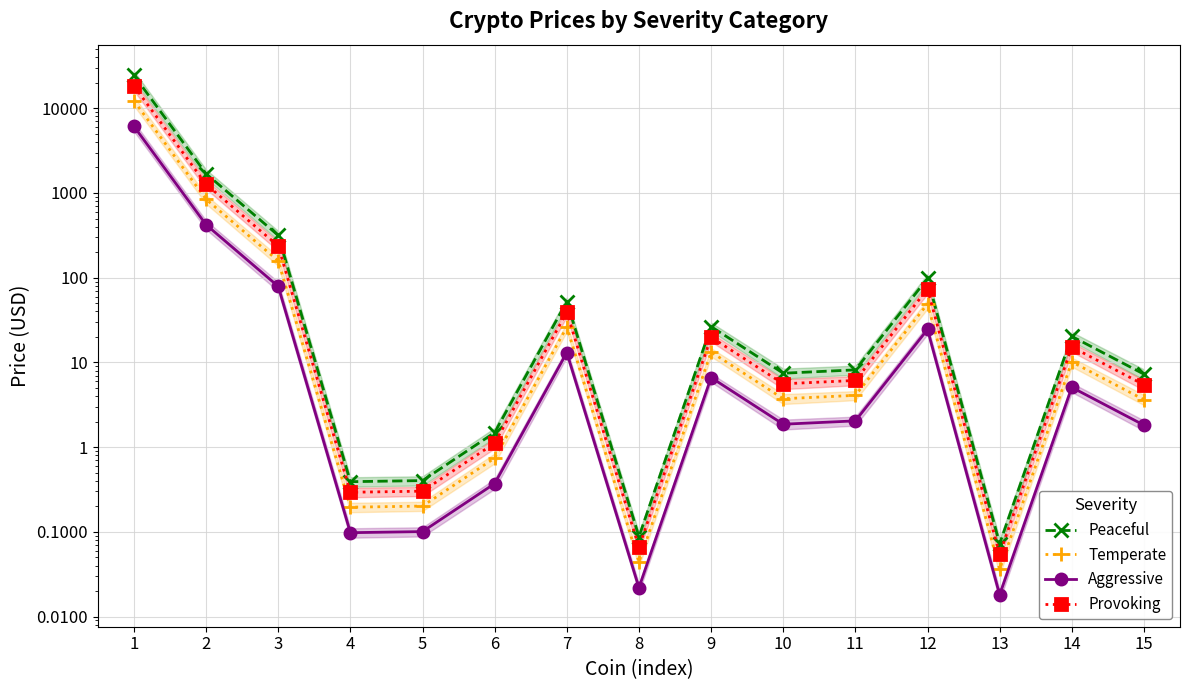

At how many categories does at least one series exceed 10909?

1